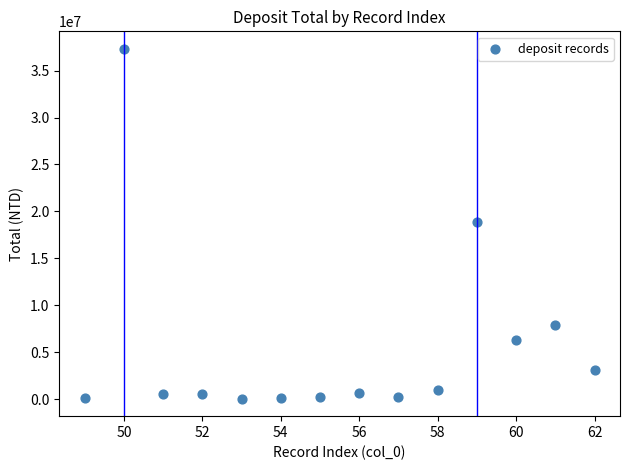

What is the range of X values (max minus min)?

13